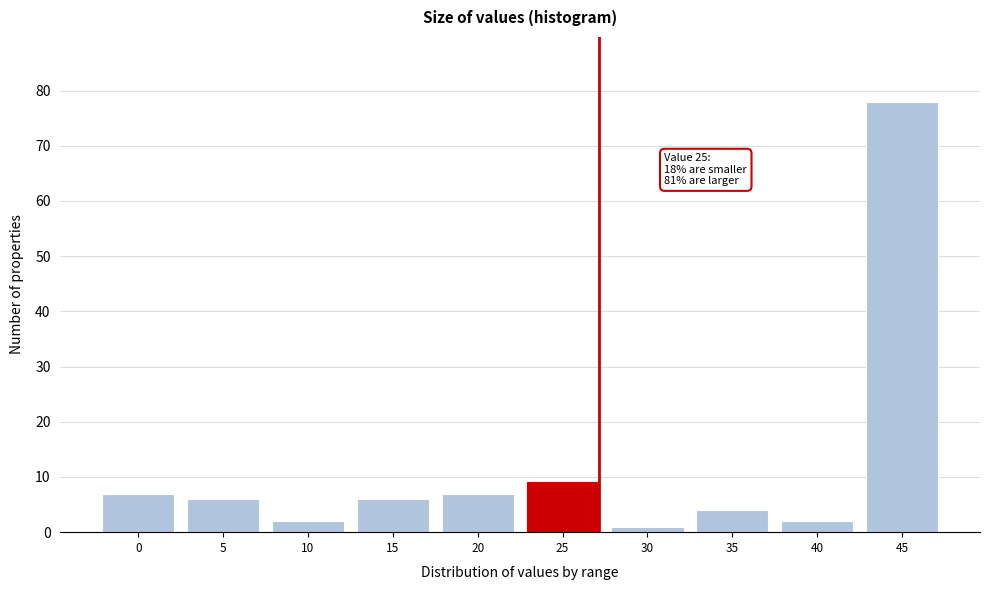

Reading left to right, what are all the values shown in this chart?

7	6	2	6	7	9	1	4	2	78